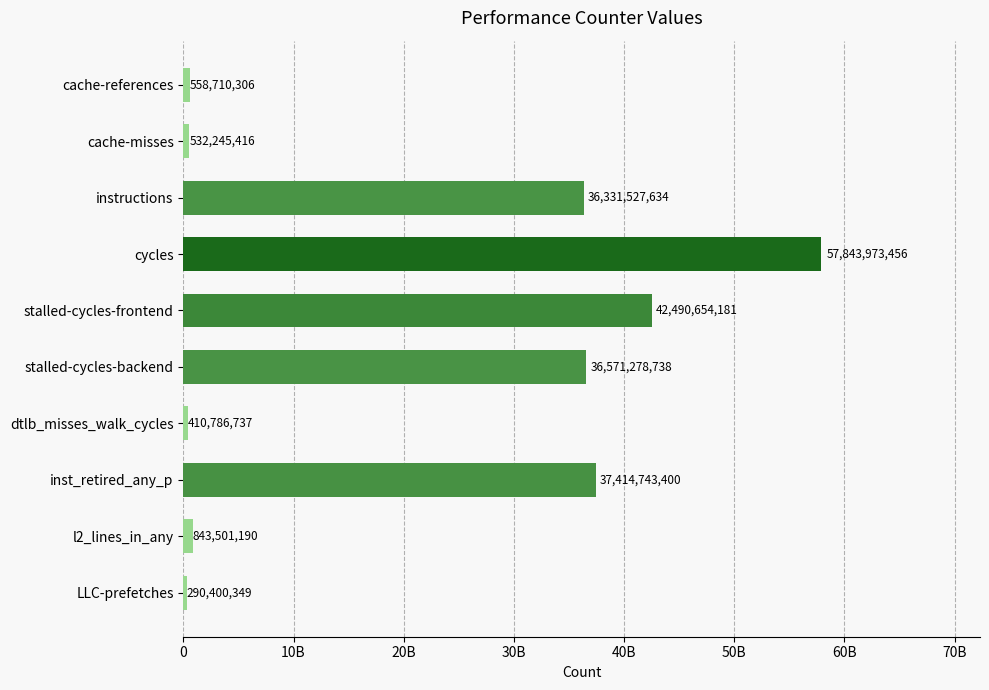

Does the chart contain any negative values?

No